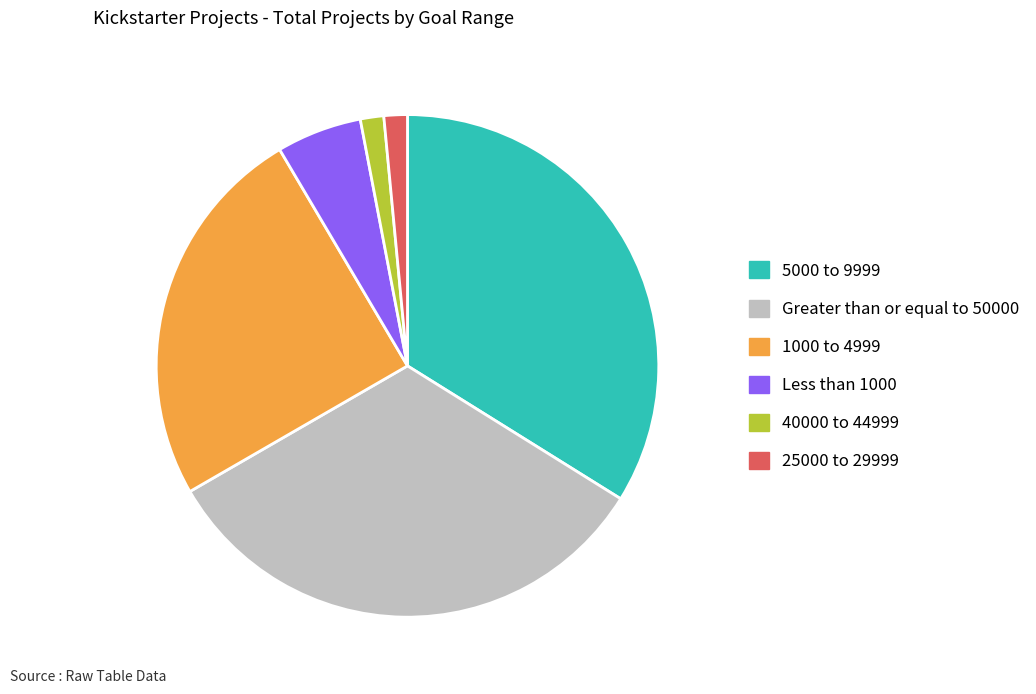

How many segments does this pie chart have?

6